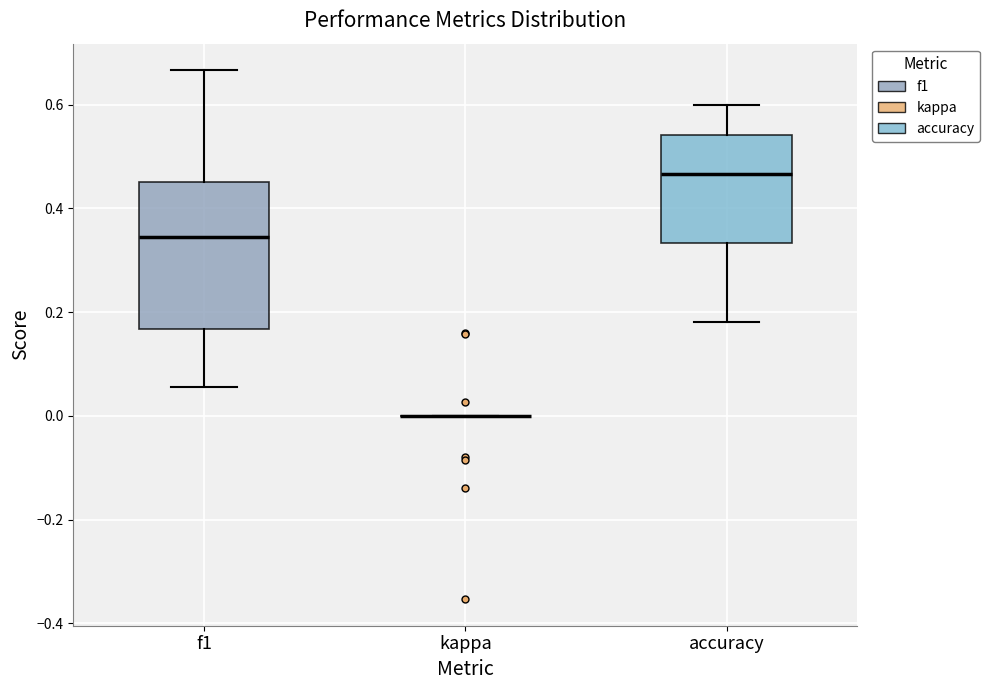

Reading left to right, read every box against the y-axis: the position of its median line, the range the box covers, and the ends of its whiskers. The values are not printed on the chart, so give them approximately, as read against the axis.

f1: median 0.34, box 0.16 to 0.46, whiskers 0.06 to 0.66
kappa: box collapsed to a line at 0.00, whiskers 0.00 to 0.00
accuracy: median 0.46, box 0.34 to 0.54, whiskers 0.18 to 0.60